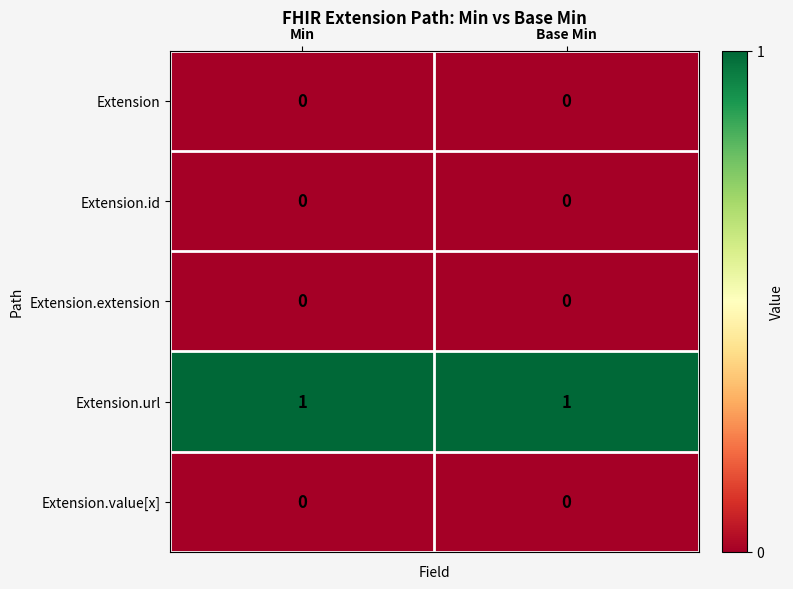

Which series has the largest total across all categories?

Extension.url